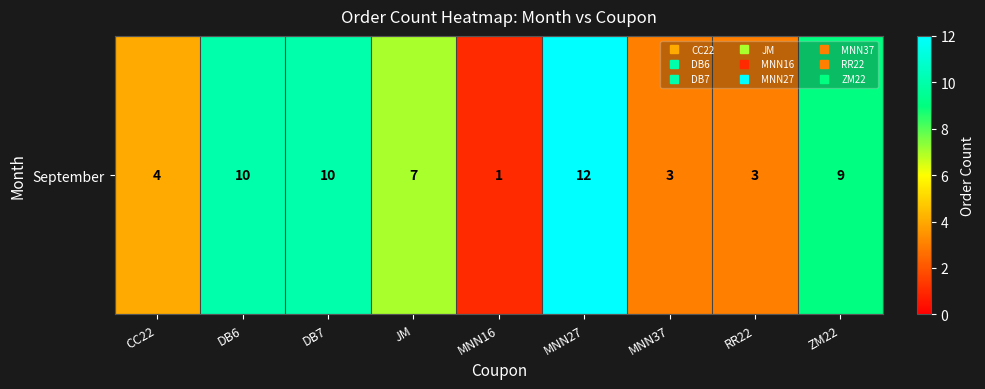

How many values are below 7?

4